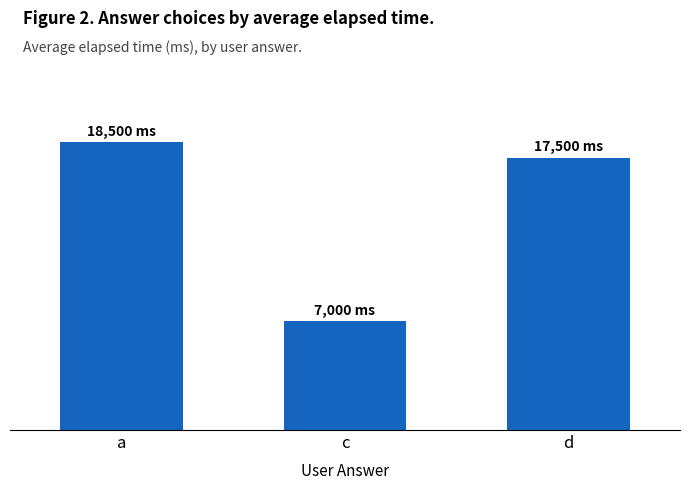

Between a and c, which is larger?

a